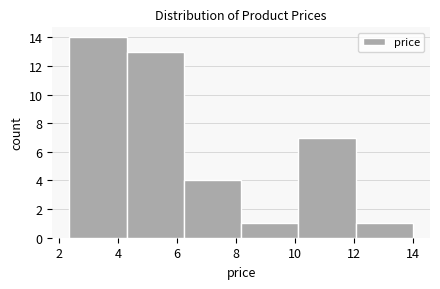

Which range on the x-axis has the tallest bar?

2.4 to 4.2